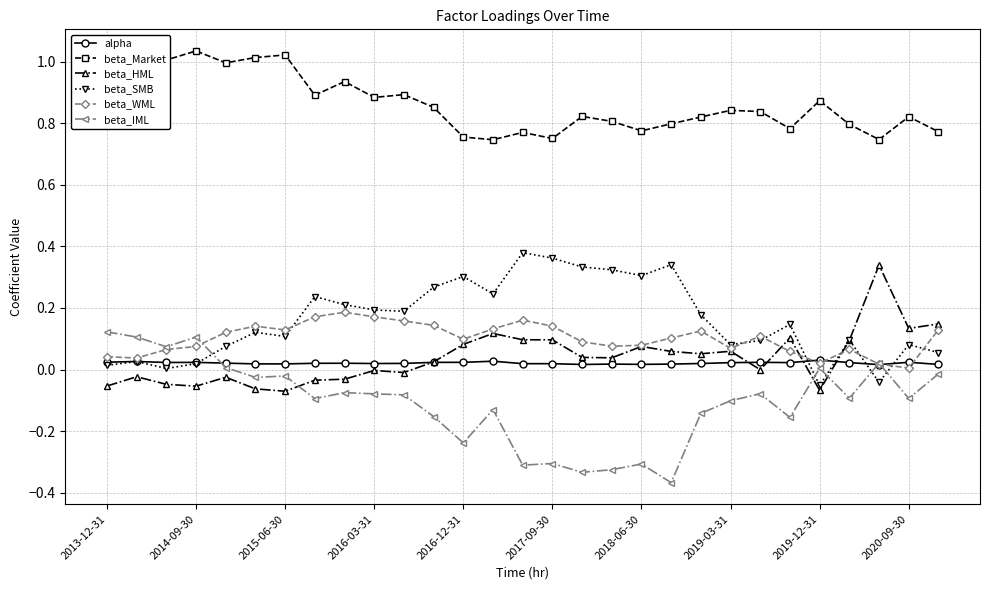

Which series has the largest total across all categories?

beta_Market